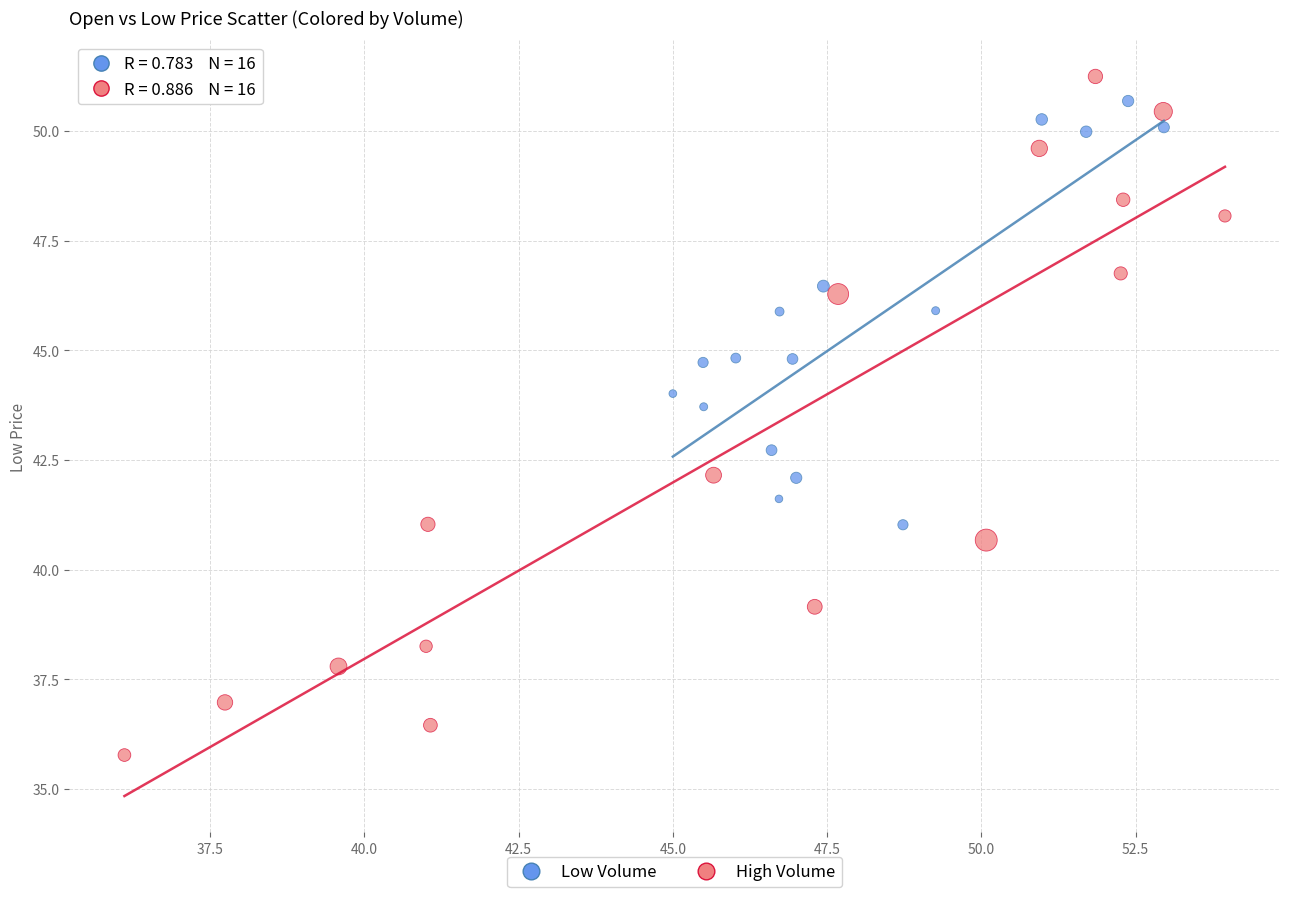

Which series has the largest Y range (max minus min)?

High Volume